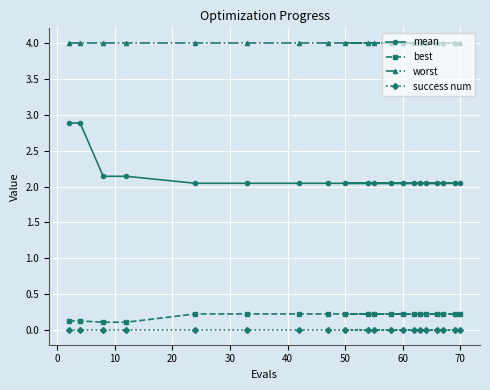

What is the average value of the worst series?

4.0